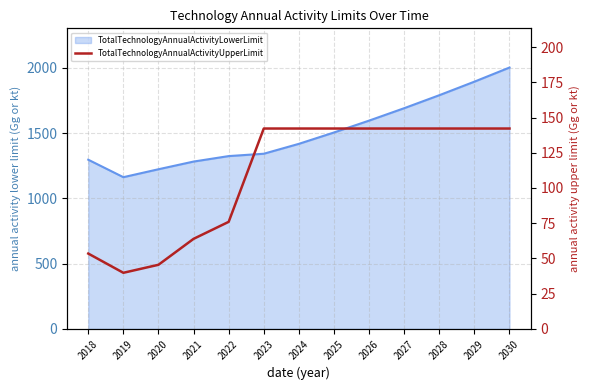

Where is the first local minimum?

2019